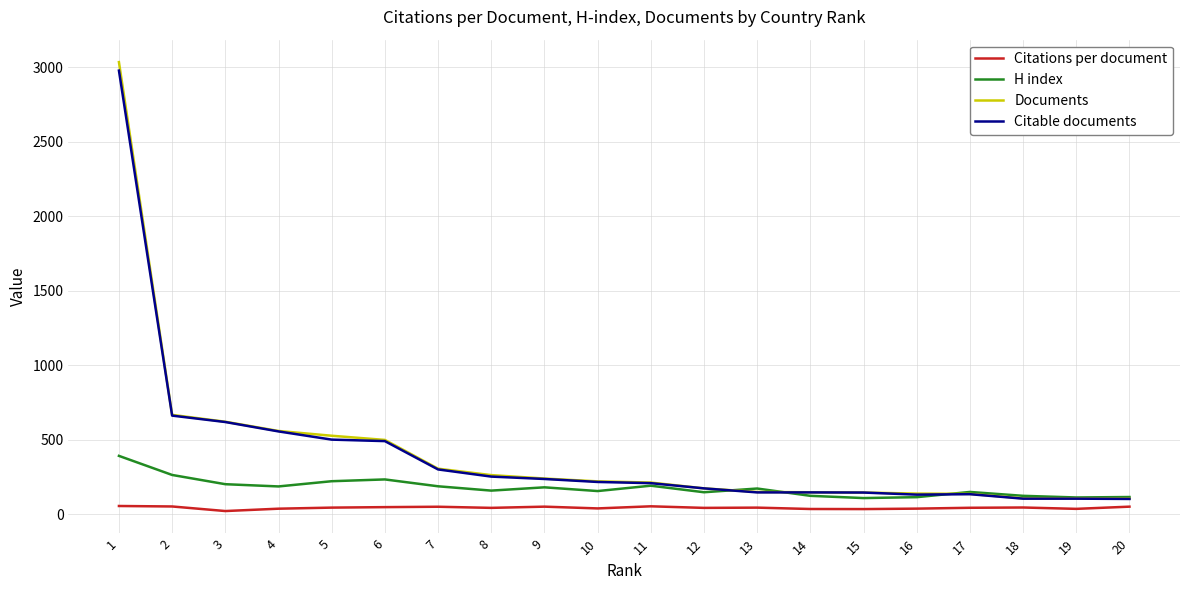

What is the highest value of the H index series?

392.0